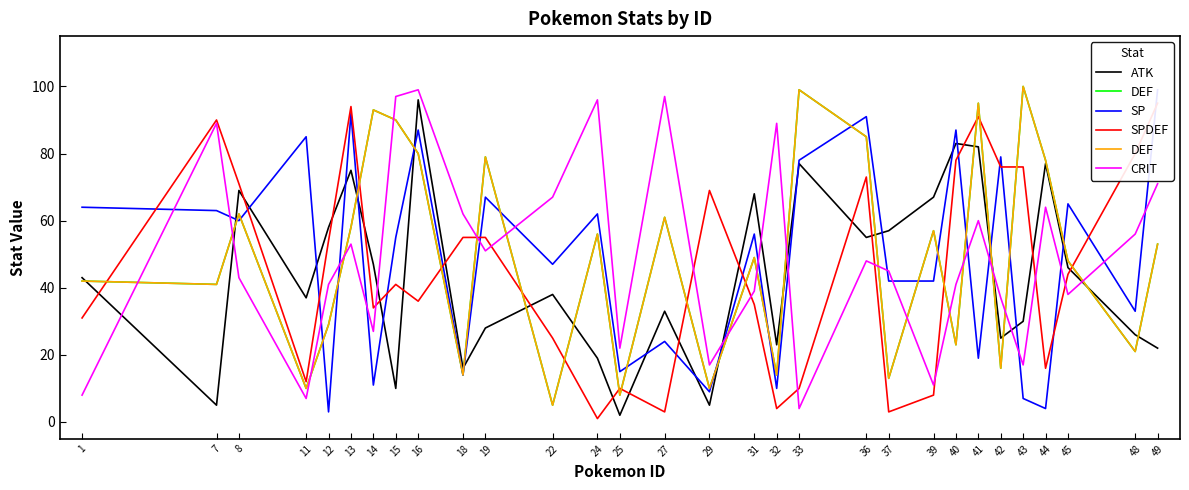

At which label does SPDEF first exceed 44?

7